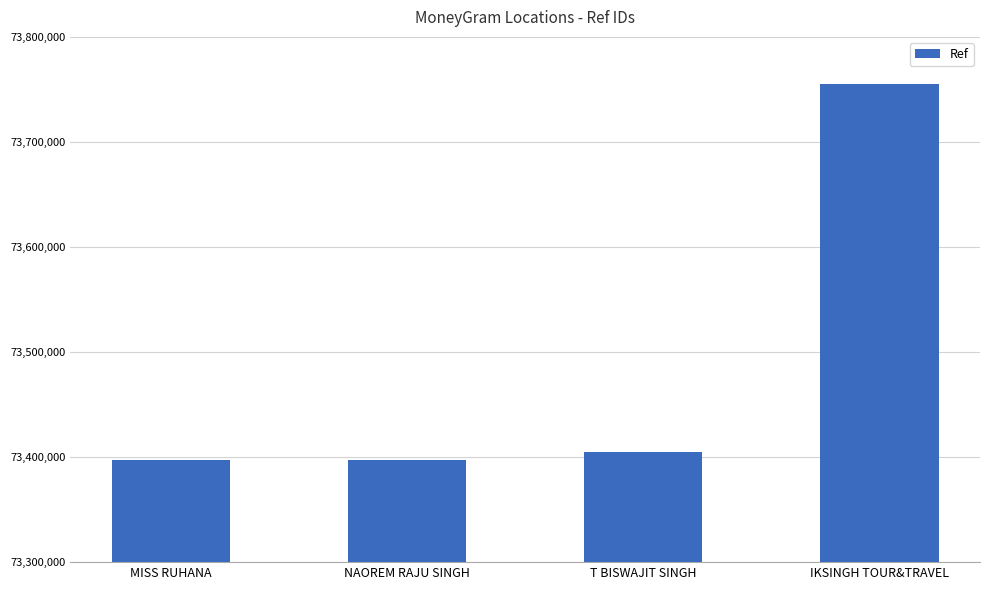

What is the greatest value displayed?

73755285